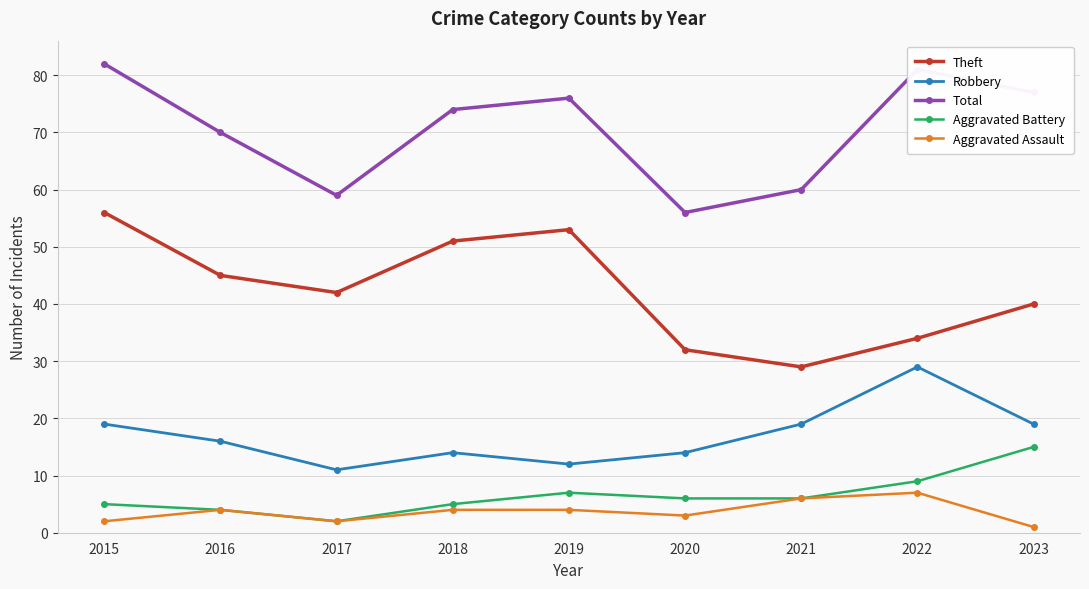

List the series in order of their peak value, lowest first.

Aggravated Assault, Aggravated Battery, Robbery, Theft, Total